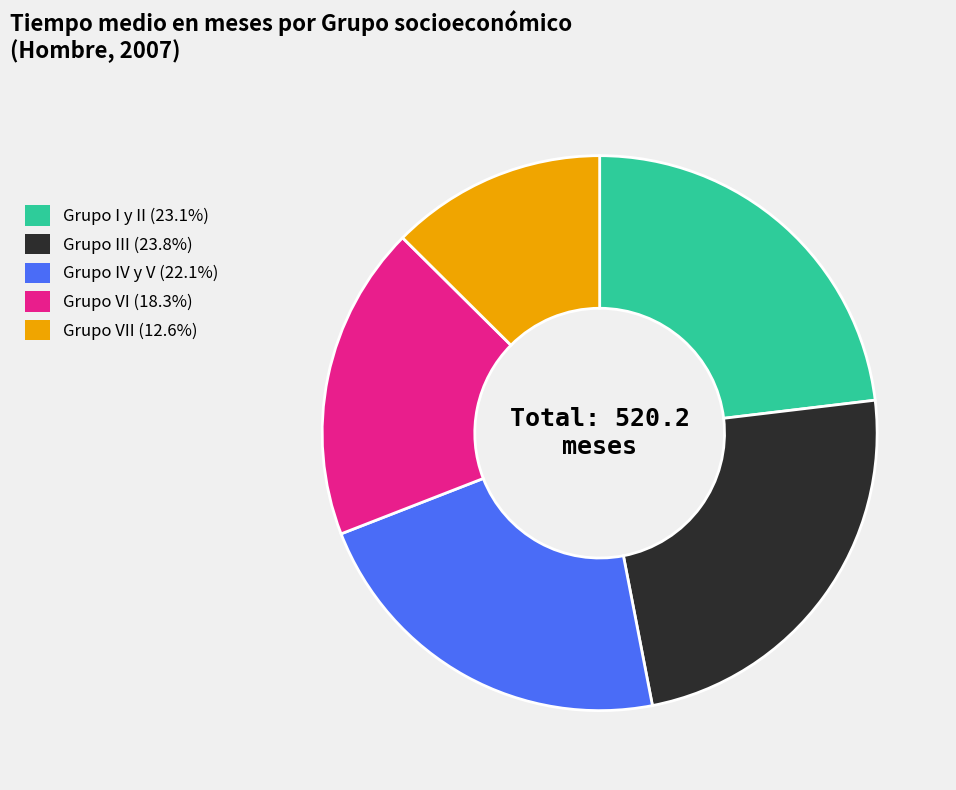

Is there a majority slice in this chart?

No